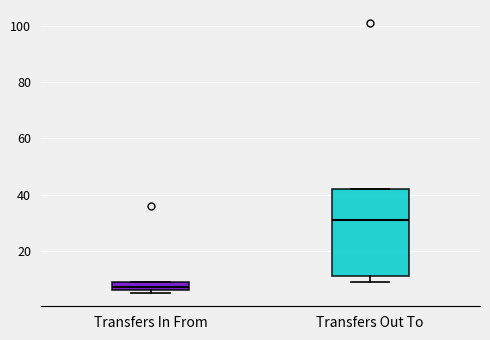

Where is the upper edge of the box for Transfers Out To on the y-axis? The values are not printed on the chart, so give them approximately, as read against the axis.

42